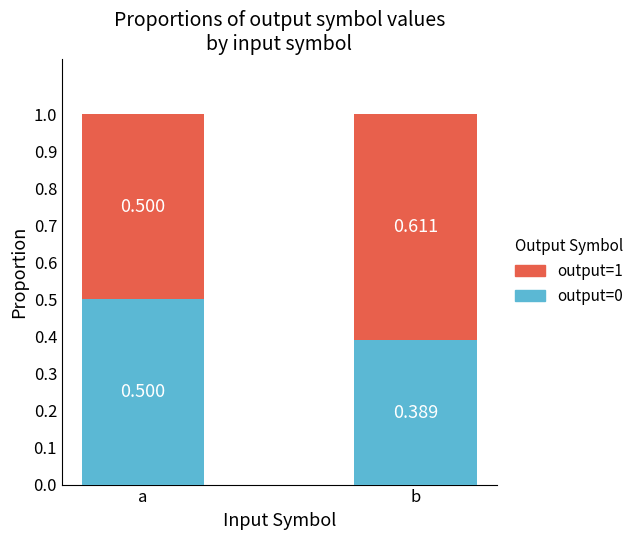

Is it true that output=0 equals 0.7 at a?

False